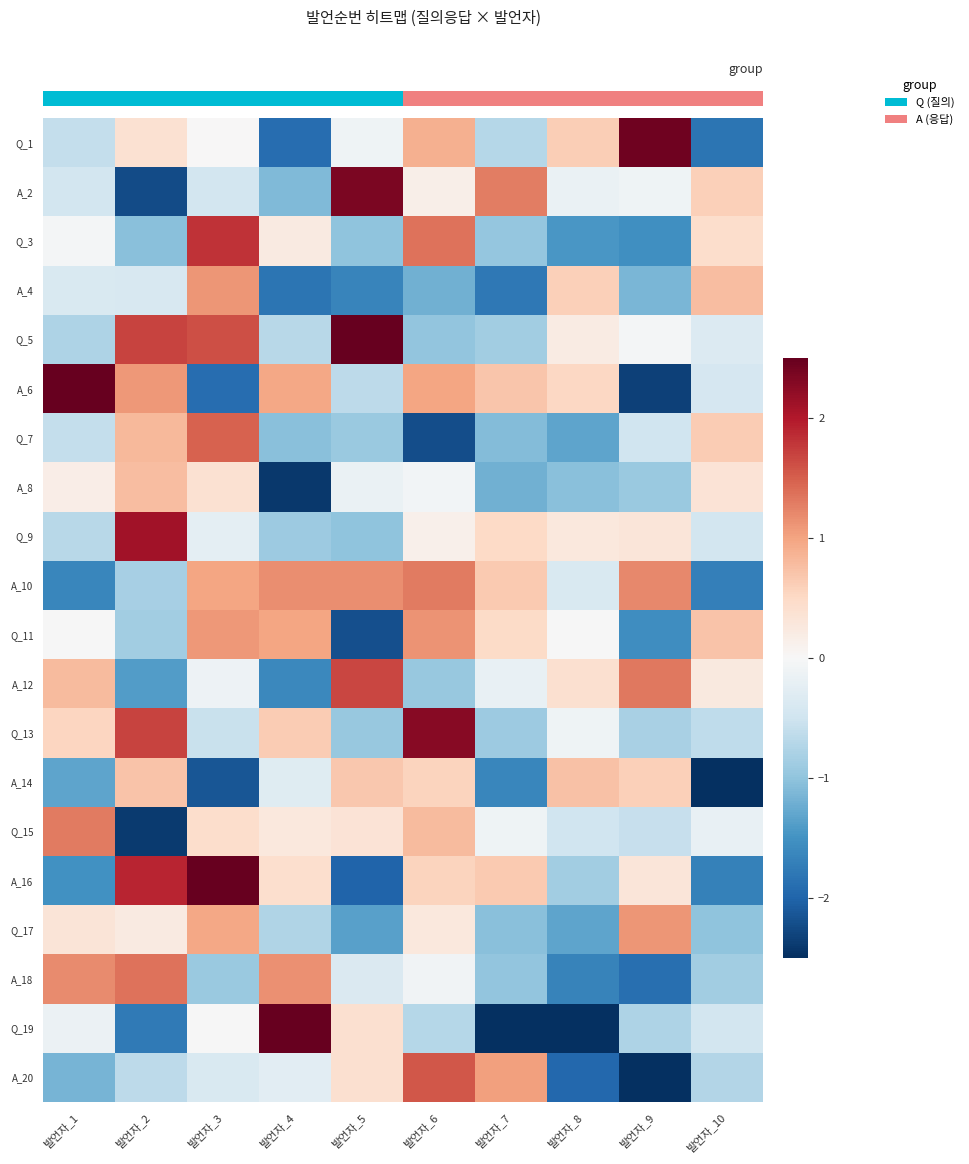

Reading left to right, extract all data points from this chart.

Q_1: 발언자_1=-0.6	발언자_2=0.4	발언자_3=0.0	발언자_4=-1.9	발언자_5=-0.1	발언자_6=0.9	발언자_7=-0.7	발언자_8=0.6	발언자_9=2.4	발언자_10=-1.8
A_2: 발언자_1=-0.5	발언자_2=-2.2	발언자_3=-0.5	발언자_4=-1.1	발언자_5=2.4	발언자_6=0.1	발언자_7=1.3	발언자_8=-0.2	발언자_9=-0.1	발언자_10=0.6
Q_3: 발언자_1=-0.1	발언자_2=-1.0	발언자_3=1.8	발언자_4=0.2	발언자_5=-1.0	발언자_6=1.4	발언자_7=-1.0	발언자_8=-1.5	발언자_9=-1.5	발언자_10=0.4
A_4: 발언자_1=-0.4	발언자_2=-0.4	발언자_3=1.1	발언자_4=-1.8	발언자_5=-1.7	발언자_6=-1.2	발언자_7=-1.8	발언자_8=0.6	발언자_9=-1.1	발언자_10=0.8
Q_5: 발언자_1=-0.8	발언자_2=1.7	발언자_3=1.6	발언자_4=-0.7	발언자_5=2.5	발언자_6=-1.0	발언자_7=-0.9	발언자_8=0.2	발언자_9=-0.0	발언자_10=-0.3
A_6: 발언자_1=2.5	발언자_2=1.1	발언자_3=-1.9	발언자_4=1.0	발언자_5=-0.6	발언자_6=1.0	발언자_7=0.7	발언자_8=0.5	발언자_9=-2.3	발언자_10=-0.4
Q_7: 발언자_1=-0.6	발언자_2=0.8	발언자_3=1.5	발언자_4=-1.0	발언자_5=-0.9	발언자_6=-2.2	발언자_7=-1.1	발언자_8=-1.3	발언자_9=-0.5	발언자_10=0.6
A_8: 발언자_1=0.2	발언자_2=0.8	발언자_3=0.4	발언자_4=-2.4	발언자_5=-0.2	발언자_6=-0.1	발언자_7=-1.2	발언자_8=-1.0	발언자_9=-0.9	발언자_10=0.3
Q_9: 발언자_1=-0.7	발언자_2=2.1	발언자_3=-0.3	발언자_4=-0.9	발언자_5=-1.0	발언자_6=0.1	발언자_7=0.5	발언자_8=0.3	발언자_9=0.3	발언자_10=-0.5
A_10: 발언자_1=-1.6	발언자_2=-0.8	발언자_3=1.0	발언자_4=1.2	발언자_5=1.2	발언자_6=1.3	발언자_7=0.6	발언자_8=-0.4	발언자_9=1.2	발언자_10=-1.7
Q_11: 발언자_1=-0.0	발언자_2=-0.9	발언자_3=1.1	발언자_4=1.0	발언자_5=-2.2	발언자_6=1.1	발언자_7=0.5	발언자_8=-0.0	발언자_9=-1.5	발언자_10=0.7
A_12: 발언자_1=0.8	발언자_2=-1.4	발언자_3=-0.1	발언자_4=-1.6	발언자_5=1.7	발언자_6=-1.0	발언자_7=-0.2	발언자_8=0.4	발언자_9=1.3	발언자_10=0.2
Q_13: 발언자_1=0.5	발언자_2=1.7	발언자_3=-0.6	발언자_4=0.6	발언자_5=-1.0	발언자_6=2.3	발언자_7=-0.9	발언자_8=-0.1	발언자_9=-0.8	발언자_10=-0.6
A_14: 발언자_1=-1.3	발언자_2=0.7	발언자_3=-2.1	발언자_4=-0.3	발언자_5=0.7	발언자_6=0.6	발언자_7=-1.6	발언자_8=0.7	발언자_9=0.6	발언자_10=-2.5
Q_15: 발언자_1=1.3	발언자_2=-2.4	발언자_3=0.4	발언자_4=0.3	발언자_5=0.3	발언자_6=0.8	발언자_7=-0.1	발언자_8=-0.5	발언자_9=-0.6	발언자_10=-0.2
A_16: 발언자_1=-1.5	발언자_2=1.9	발언자_3=2.5	발언자_4=0.4	발언자_5=-2.0	발언자_6=0.6	발언자_7=0.6	발언자_8=-0.9	발언자_9=0.3	발언자_10=-1.7
Q_17: 발언자_1=0.3	발언자_2=0.2	발언자_3=1.0	발언자_4=-0.8	발언자_5=-1.4	발언자_6=0.3	발언자_7=-1.0	발언자_8=-1.3	발언자_9=1.1	발언자_10=-1.0
A_18: 발언자_1=1.2	발언자_2=1.4	발언자_3=-0.9	발언자_4=1.1	발언자_5=-0.4	발언자_6=-0.1	발언자_7=-1.0	발언자_8=-1.7	발언자_9=-1.9	발언자_10=-0.9
Q_19: 발언자_1=-0.2	발언자_2=-1.8	발언자_3=-0.0	발언자_4=2.5	발언자_5=0.4	발언자_6=-0.7	발언자_7=-2.5	발언자_8=-2.5	발언자_9=-0.8	발언자_10=-0.5
A_20: 발언자_1=-1.2	발언자_2=-0.7	발언자_3=-0.4	발언자_4=-0.3	발언자_5=0.4	발언자_6=1.5	발언자_7=1.0	발언자_8=-2.0	발언자_9=-2.5	발언자_10=-0.7